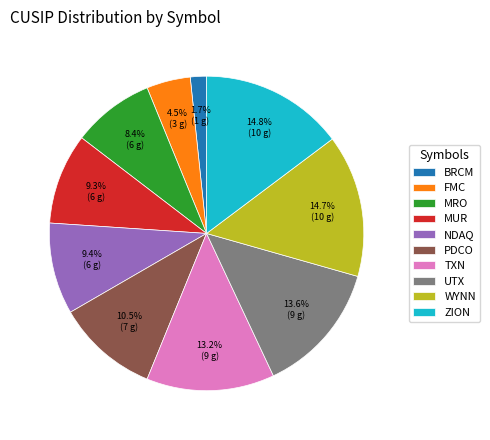

To the nearest percent, what percentage of the pie is BRCM?

2%